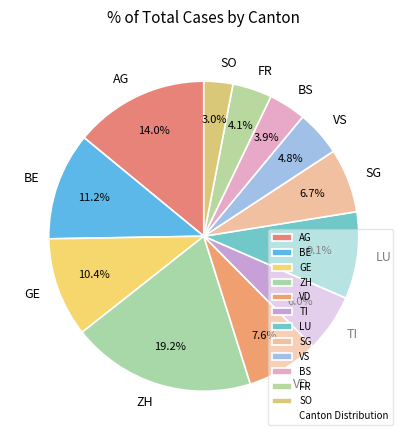

To the nearest percent, what percentage of the pie is FR?

4%